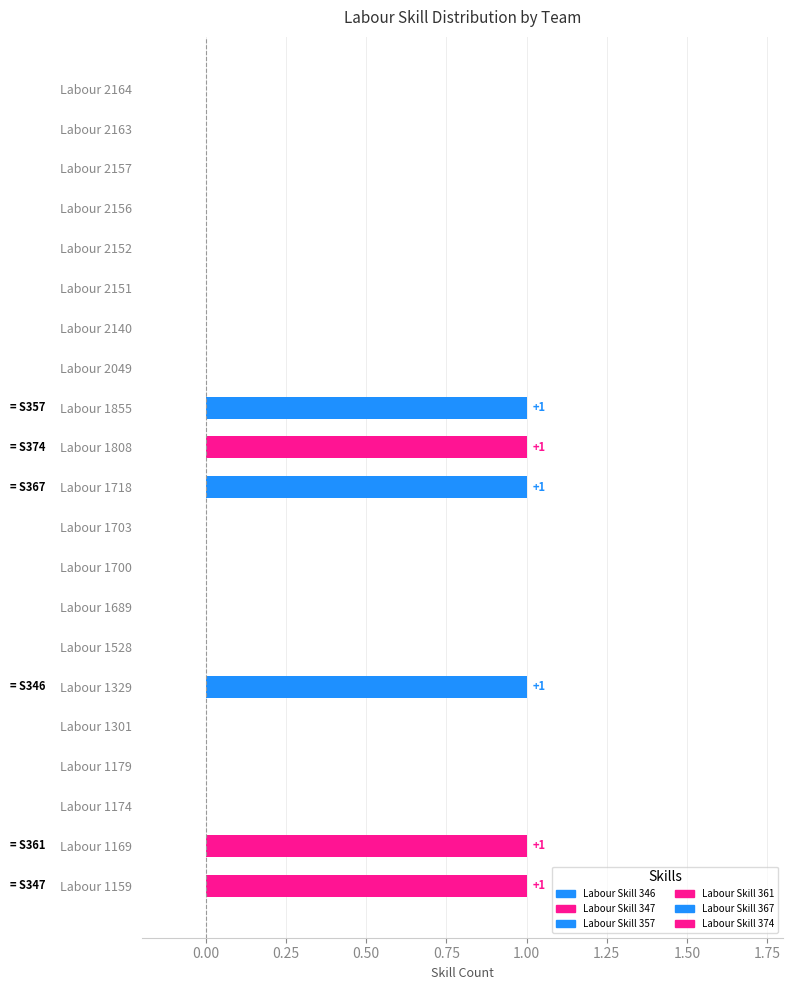

What is the greatest value displayed?

1